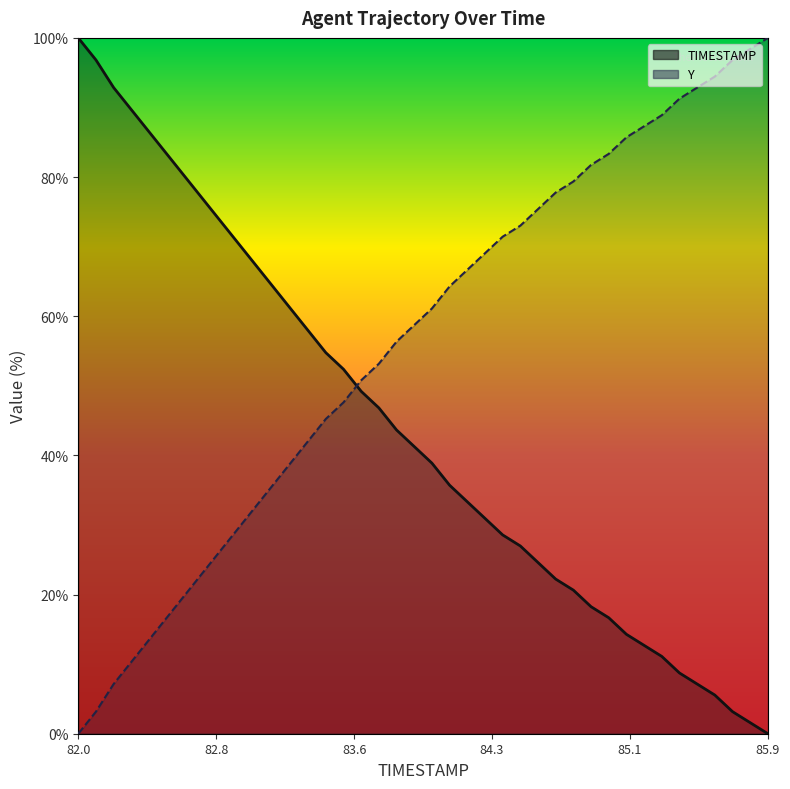

What is the difference between the maximum and minimum values in the Y series?

100.0